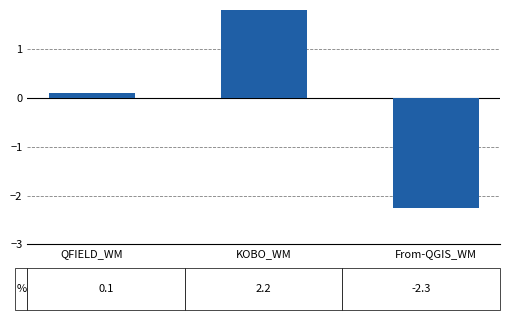

The chart shows a value of 0.0 at QFIELD_WM. True or false?

False